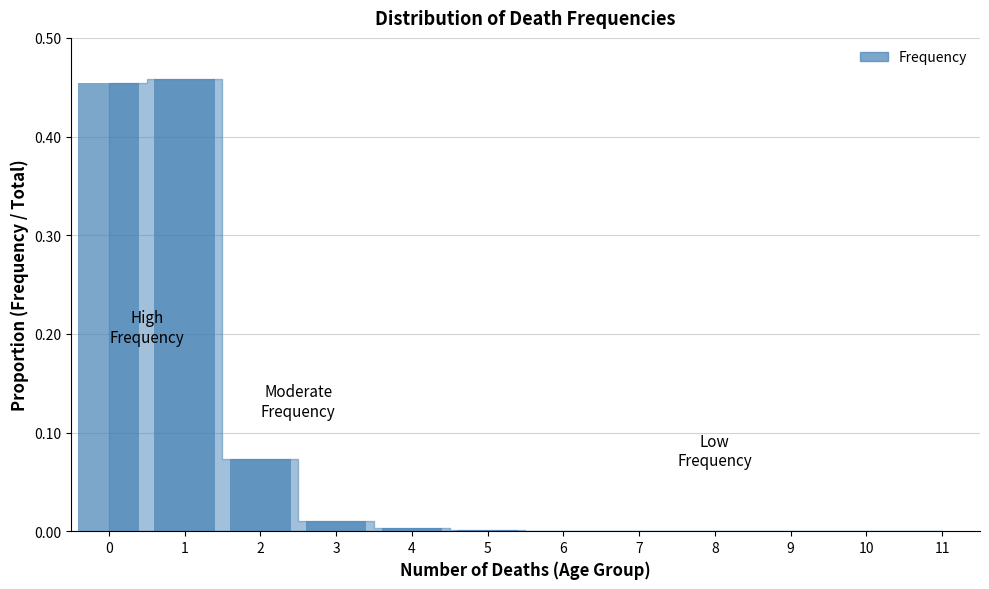

Which has a higher value, 1 or 9?

1